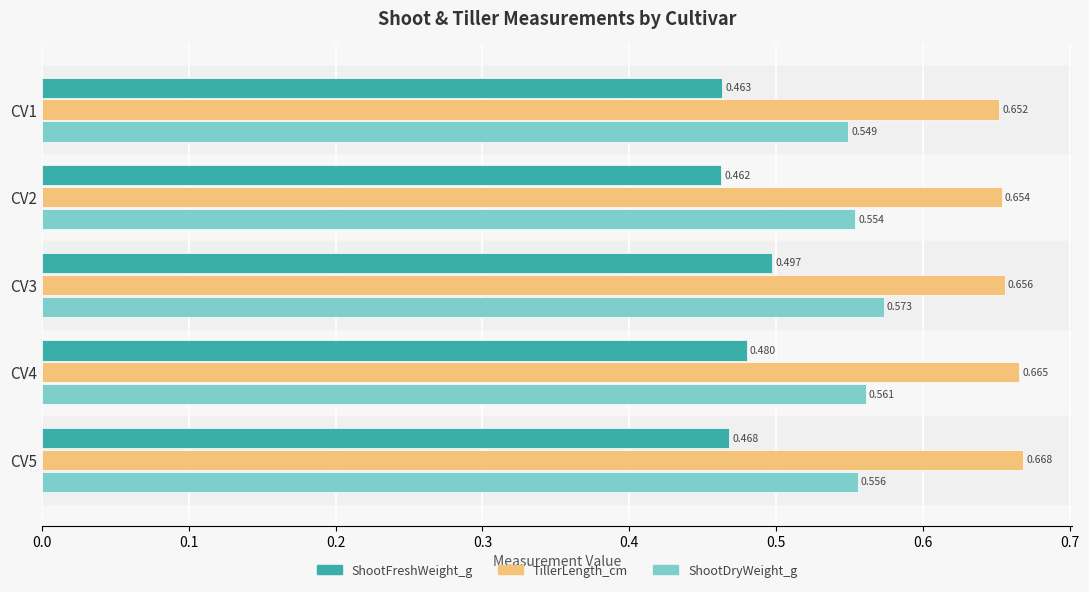

Which series has the widest spread of values?

ShootFreshWeight_g